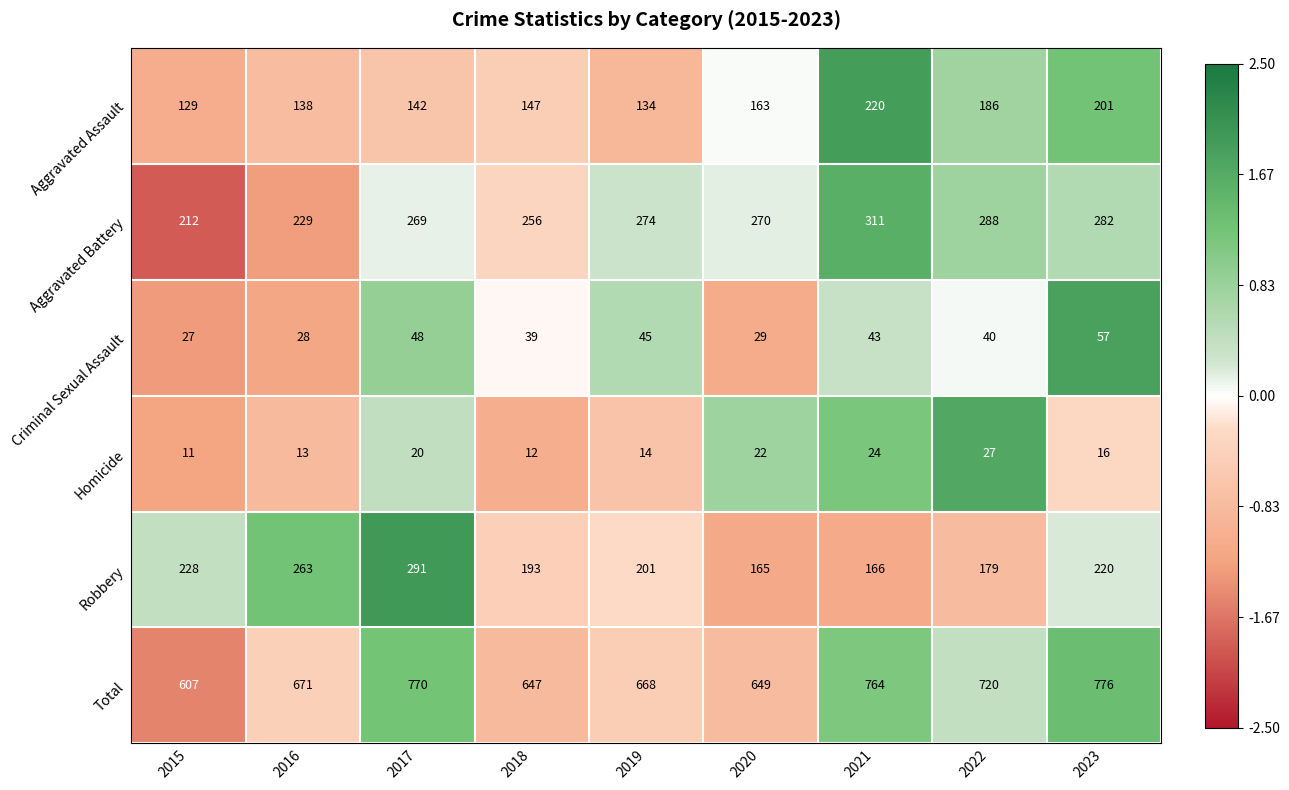

What is the difference between the highest and lowest values at 2015?

596